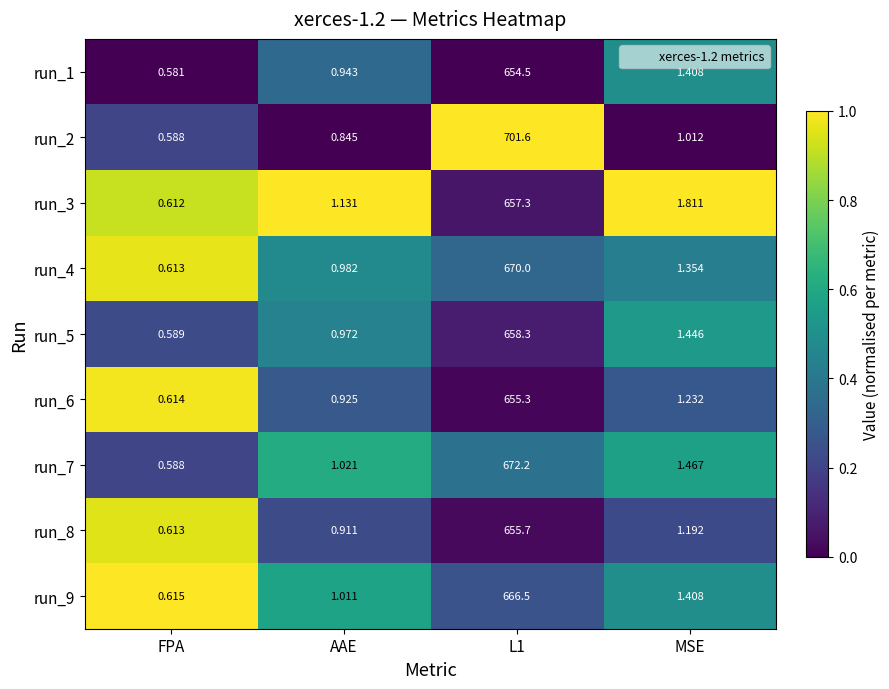

At which label does run_1 reach its minimum?

FPA